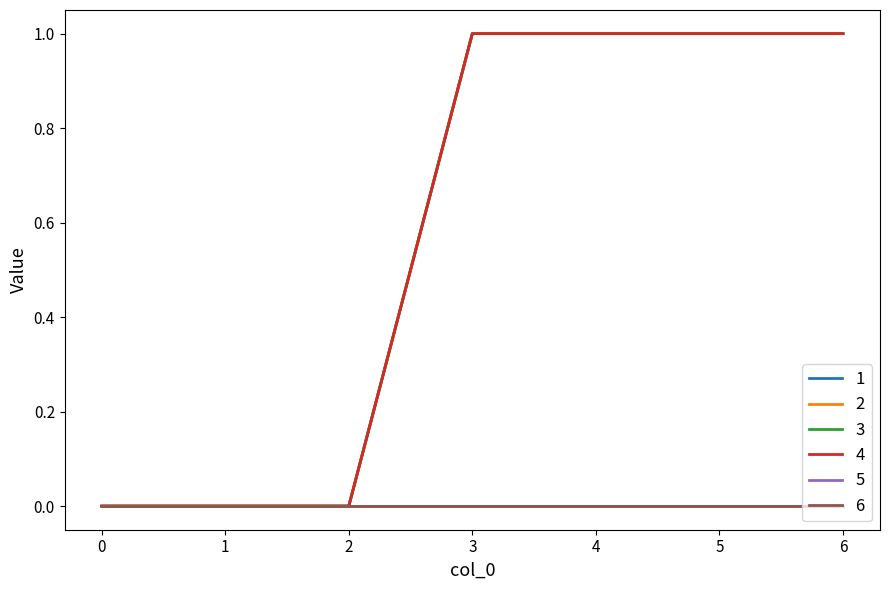

Is this an area chart (filled region under the line)?

No